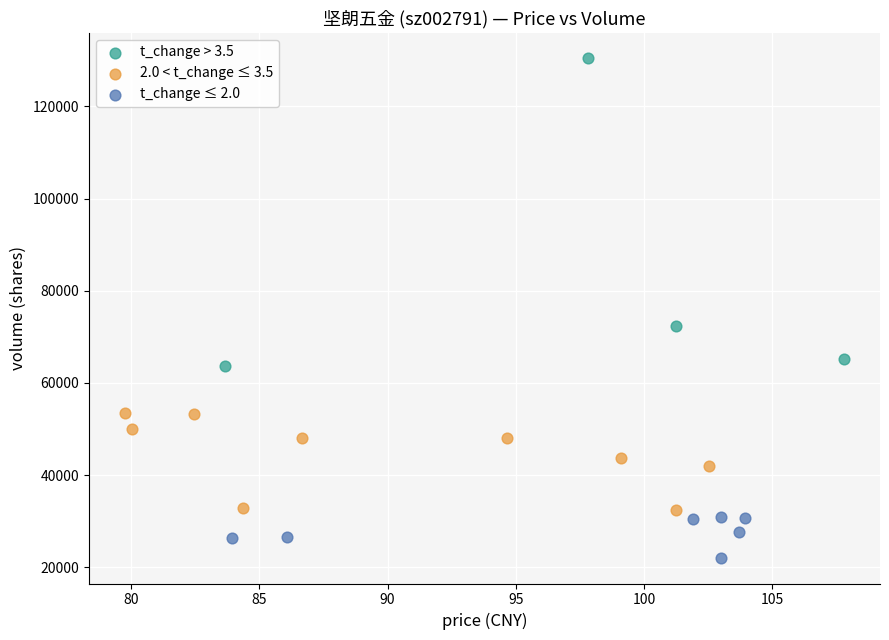

Which series contains the lowest Y value?

t_change ≤ 2.0